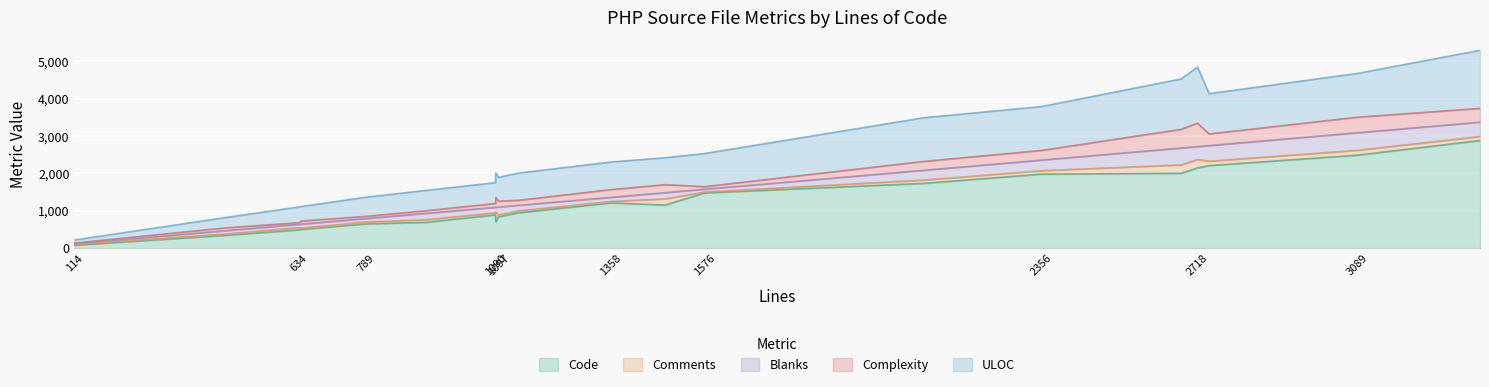

The value of Code at 789 is 233. True or false?

False